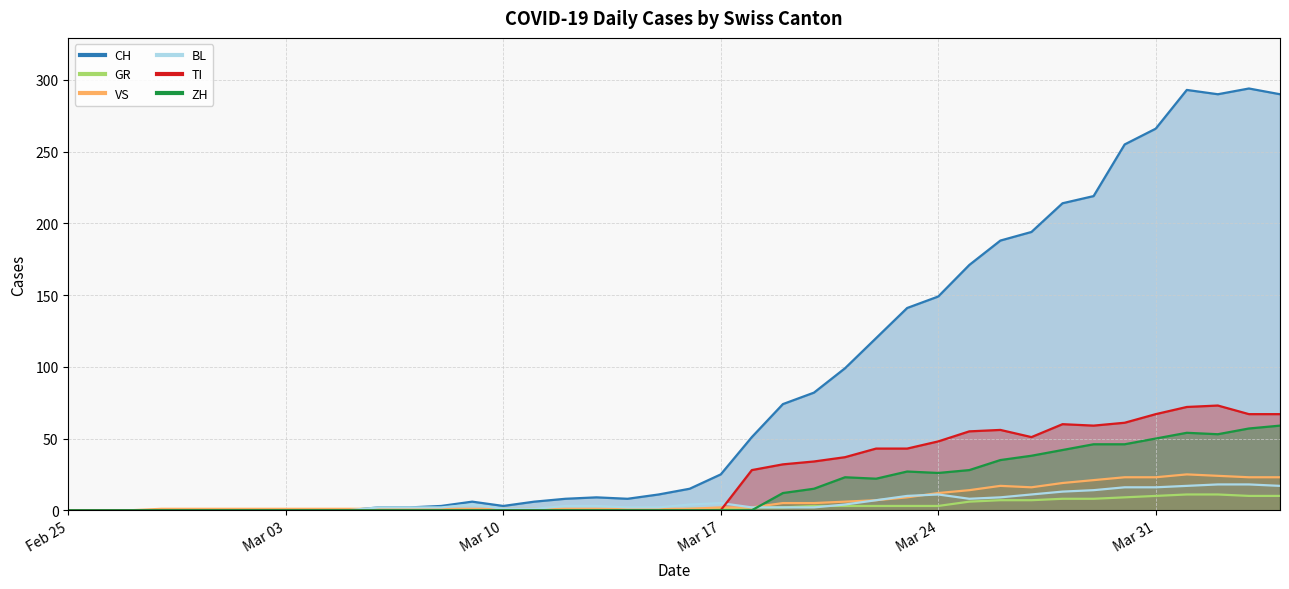

What is the difference between the second highest and second lowest values in the BL series?

18